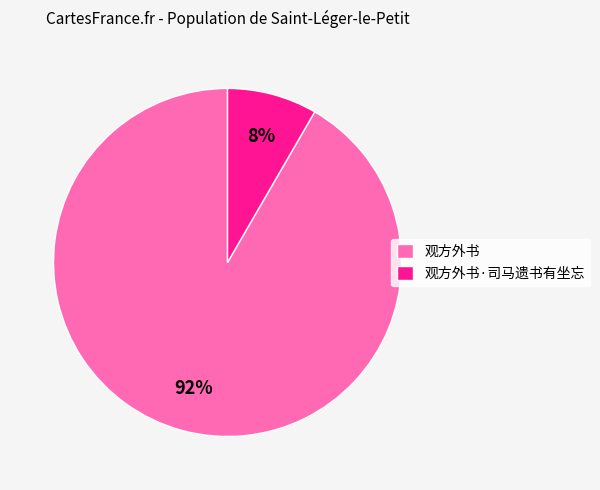

What is the largest slice in the pie chart?

观方外书